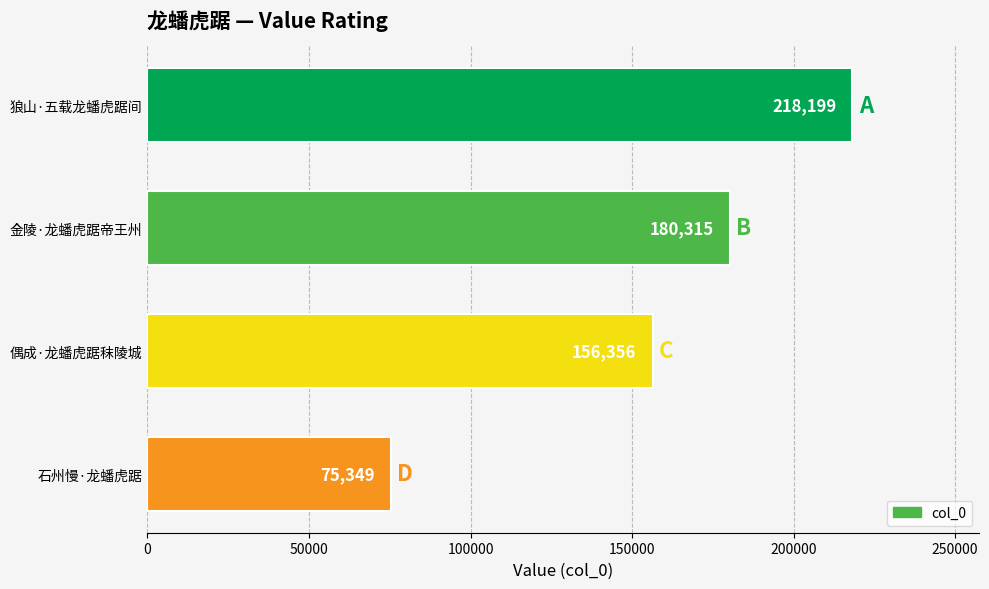

How many series are shown in this chart?

1